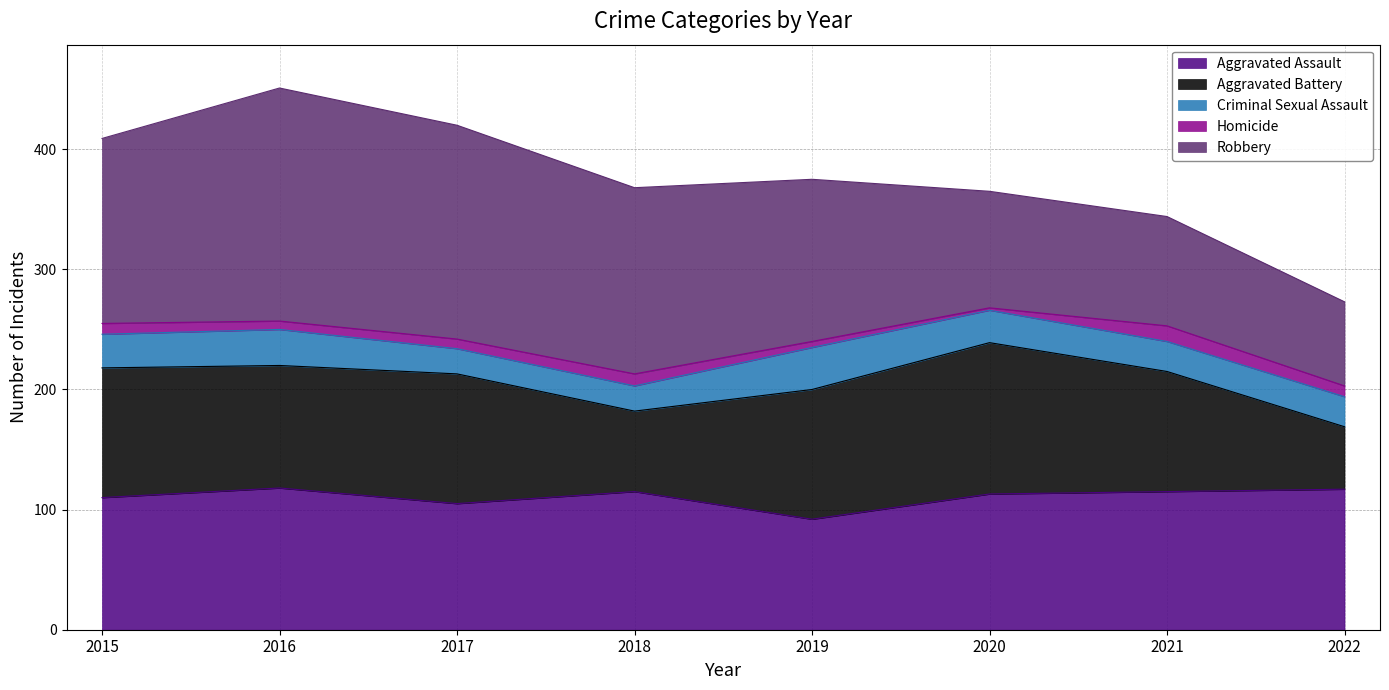

List the labels in order of Aggravated Assault value, smallest first.

2019, 2017, 2015, 2020, 2018, 2021, 2022, 2016